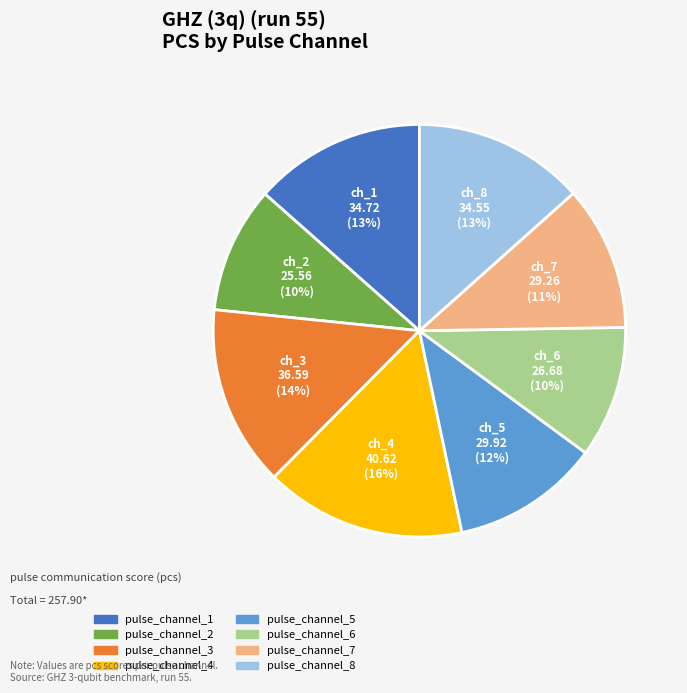

Do pulse_channel_7 and pulse_channel_8 together represent more than half of the pie?

No